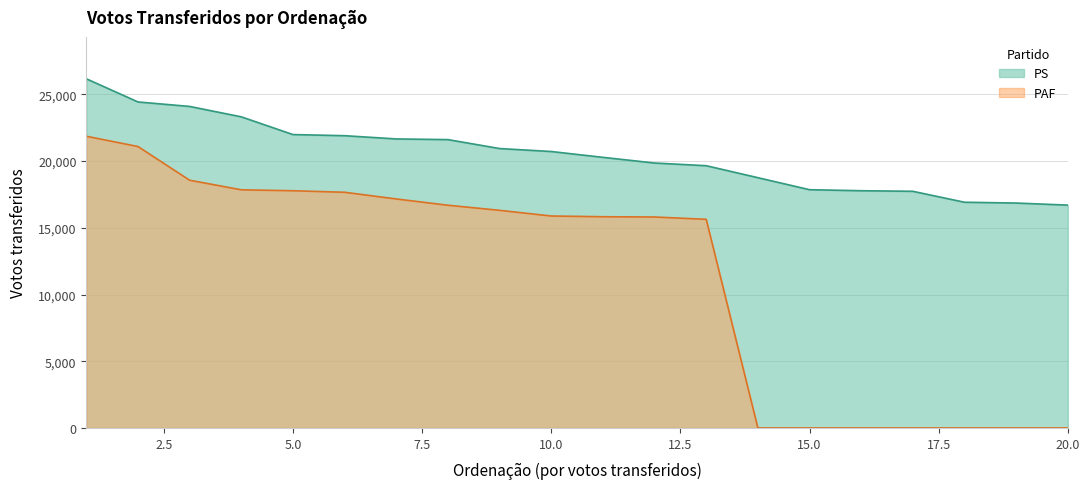

Between 3 and 15, which is larger?

3